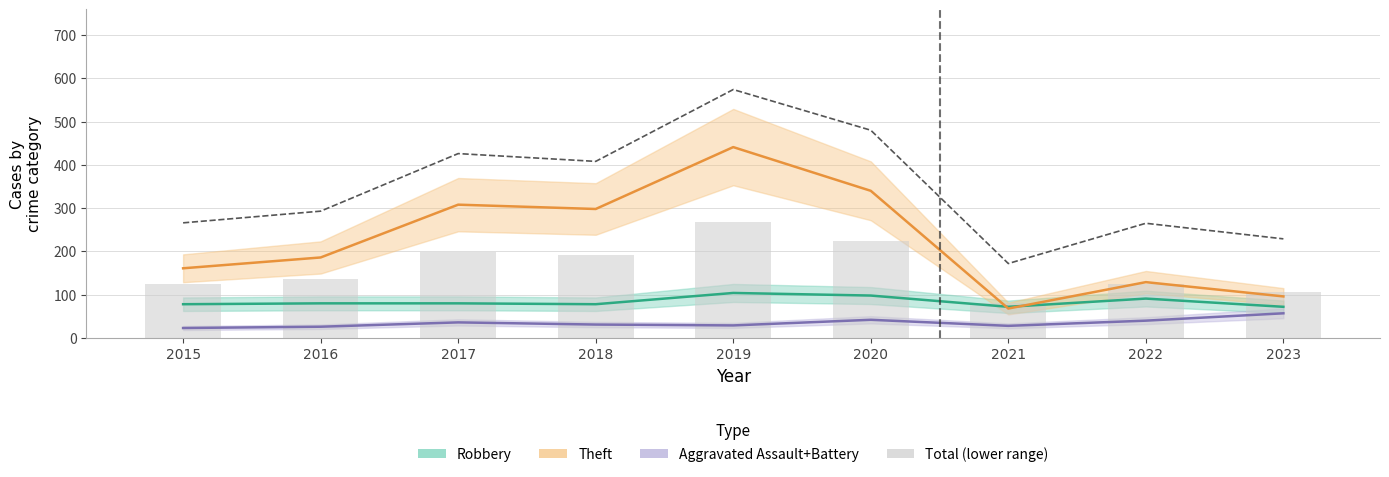

What is the total value across all series at 2019?

1416.3